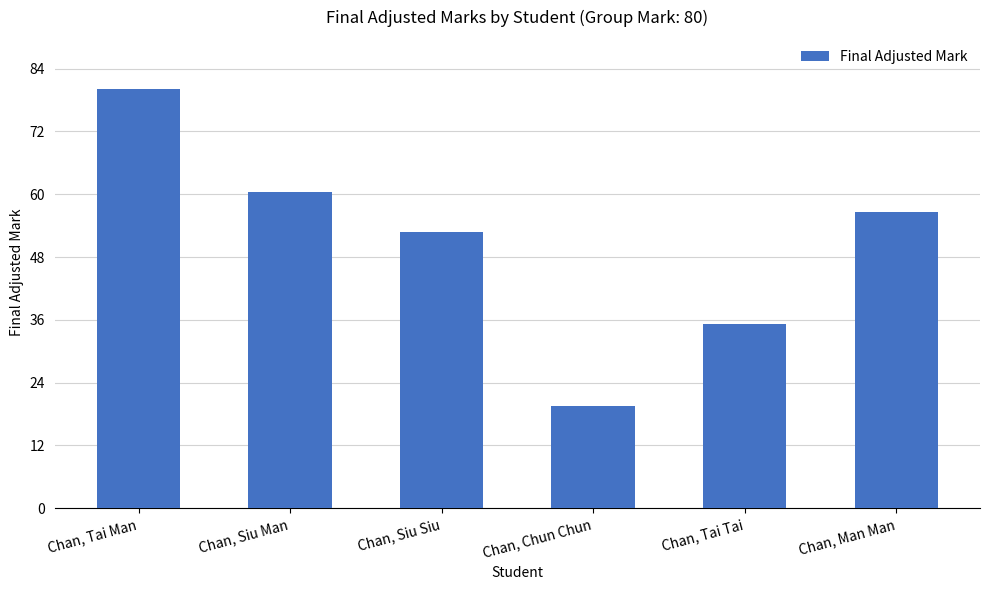

What is the change in value from Chan, Siu Siu to Chan, Chun Chun?

-33.2